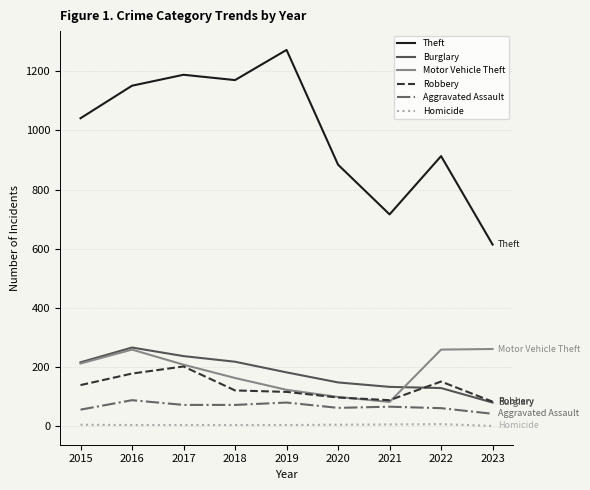

Where is the first local maximum for Aggravated Assault?

2016